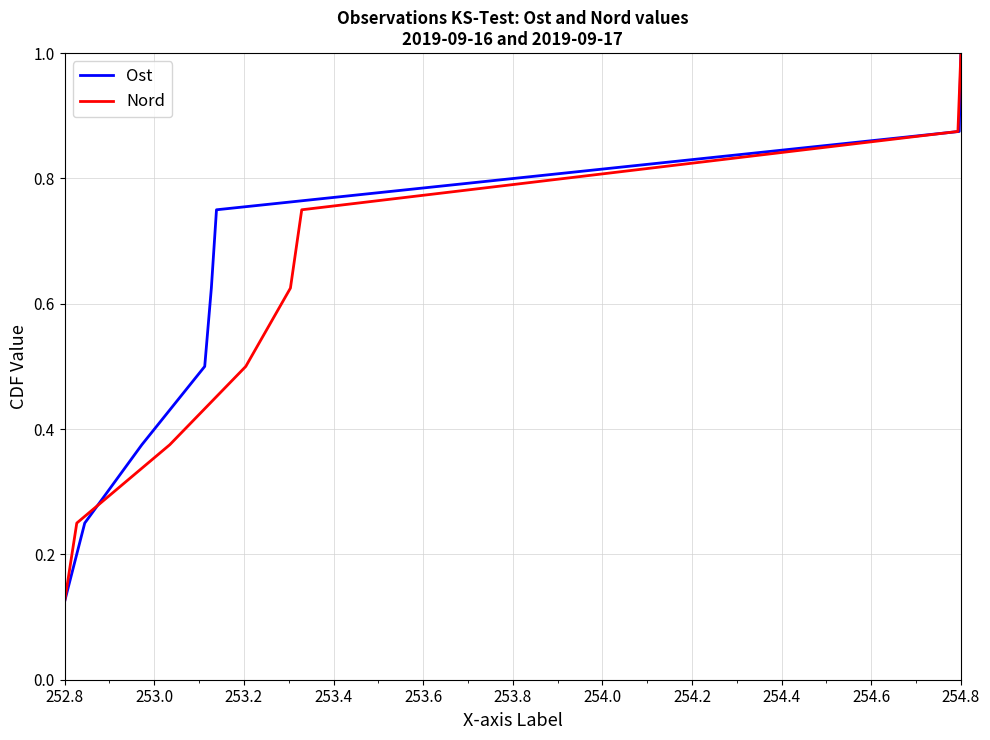

How many distinct data groups are displayed?

2